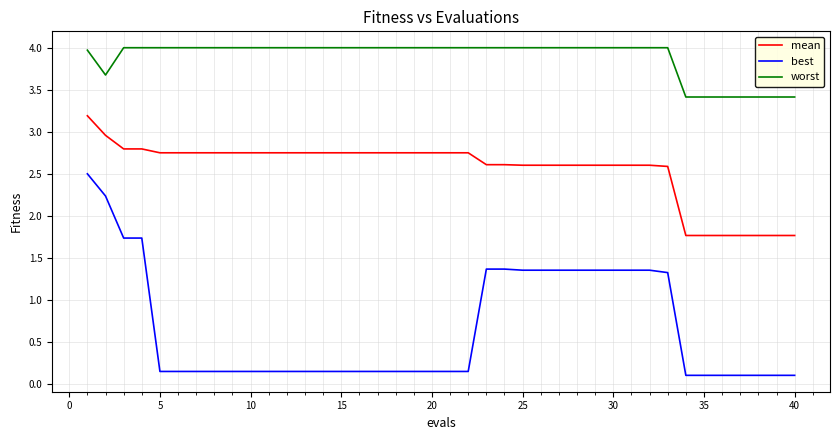

Which series has the largest total across all categories?

worst